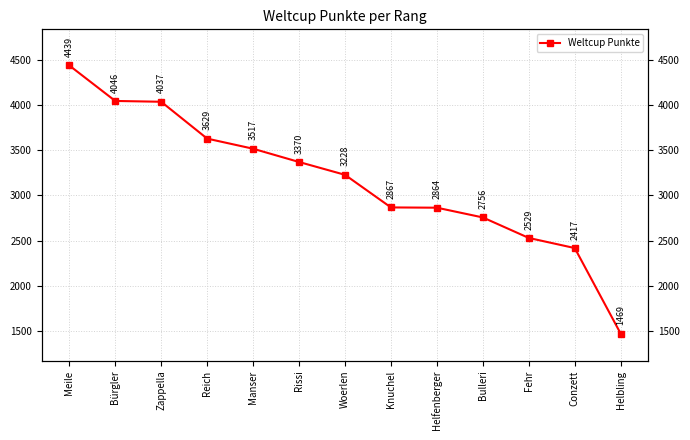

What is the label of the 11th point from the right?

Zappella